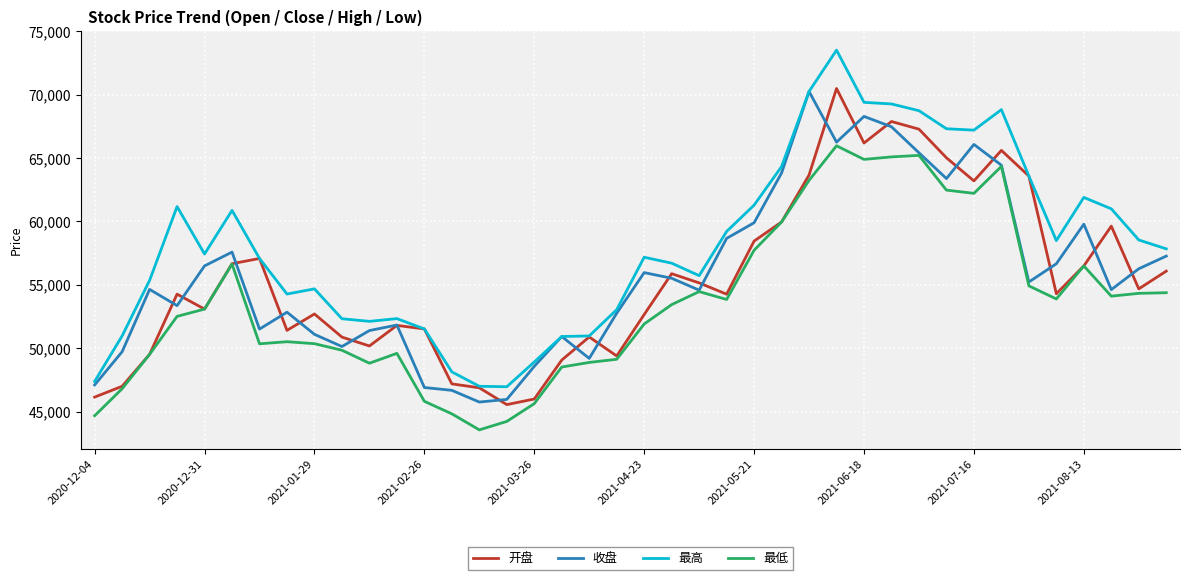

Which series has the largest total across all categories?

最高